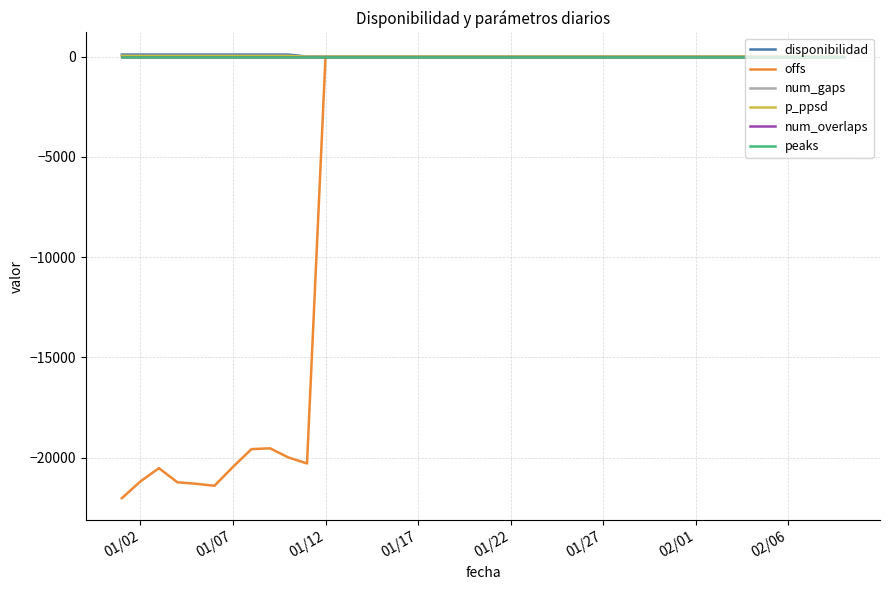

True or false: offs and num_overlaps intersect in this chart.

False